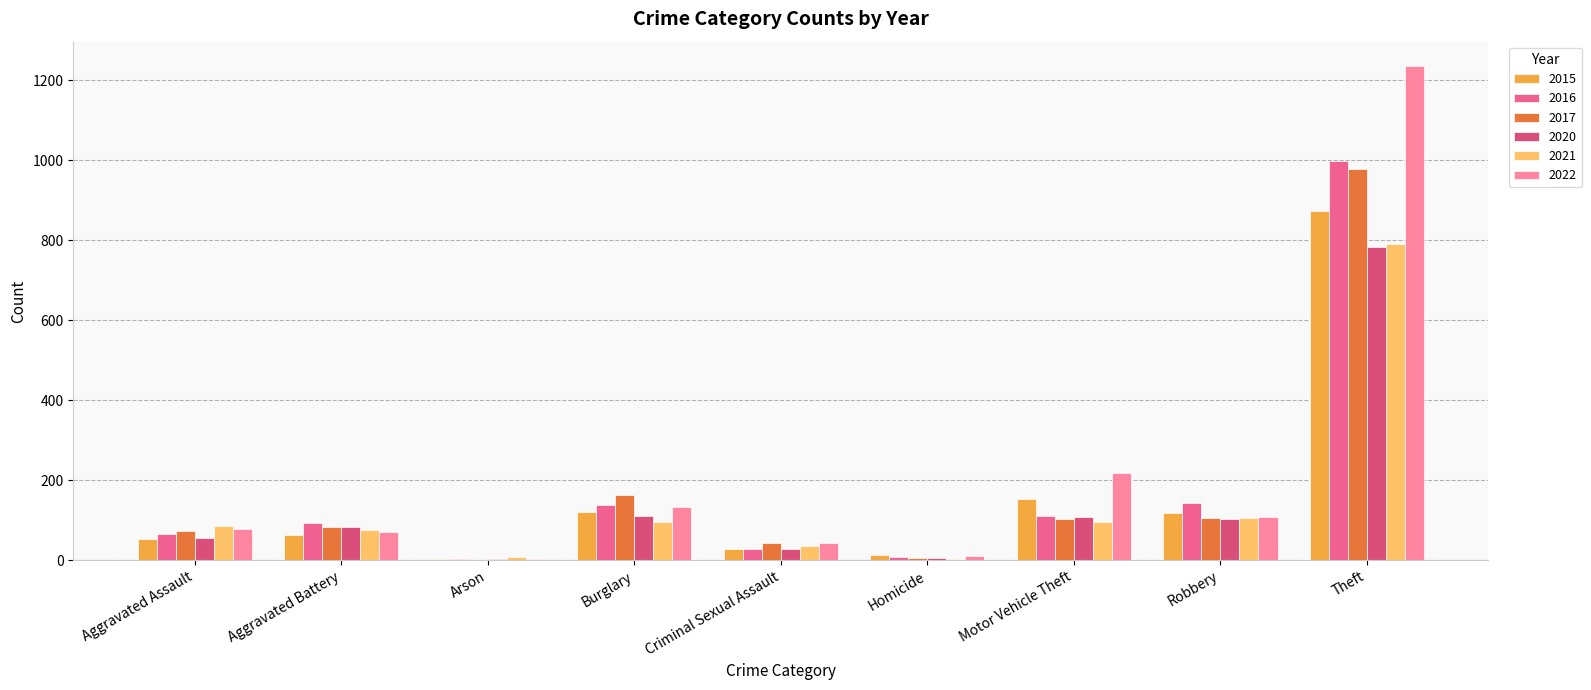

What are all the series names shown in the legend?

2015, 2016, 2017, 2020, 2021, 2022